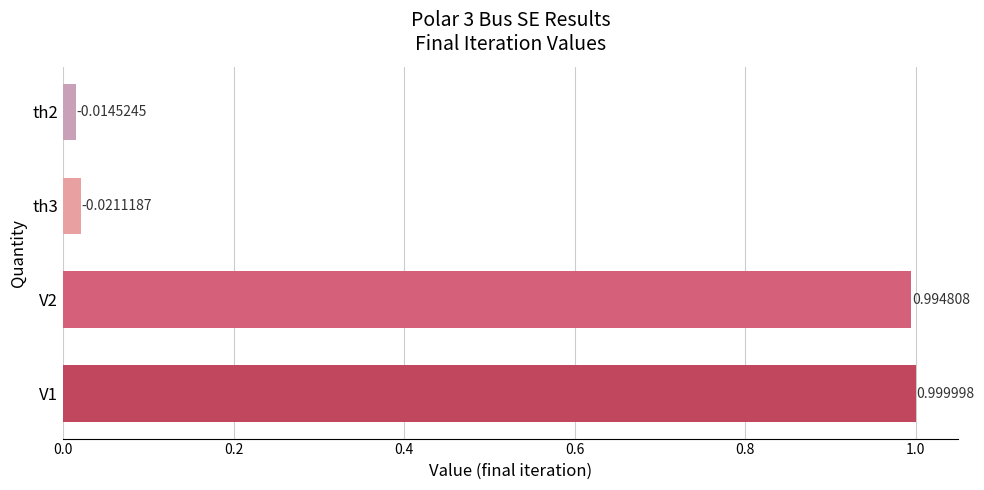

How many categories are shown in the chart?

4